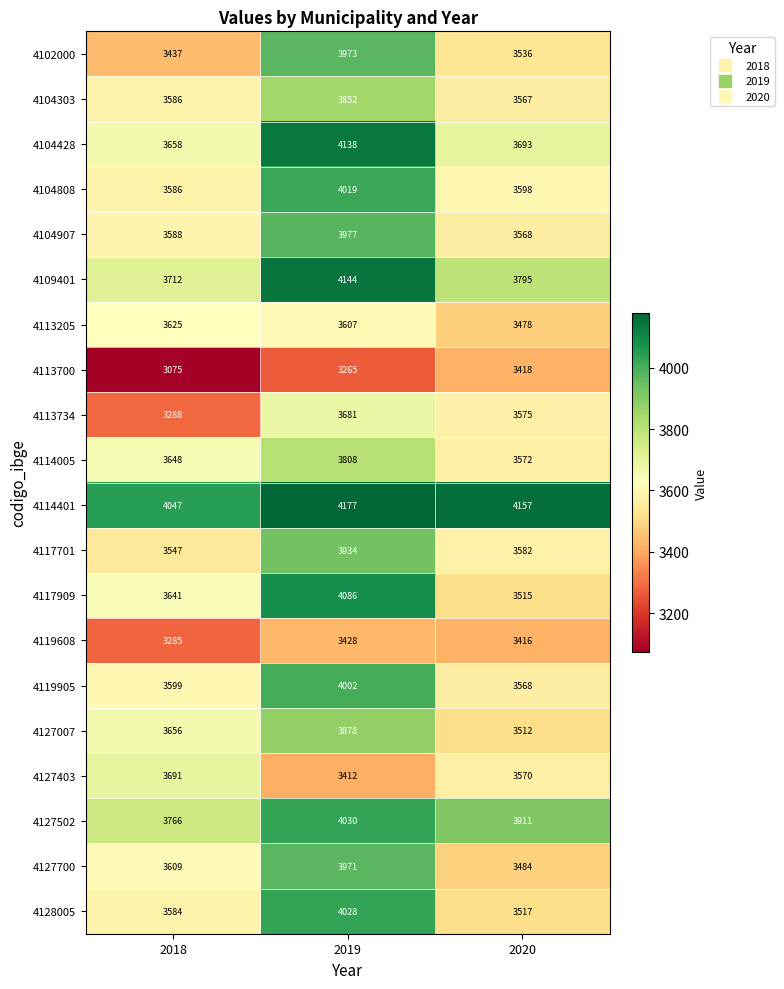

What is the minimum value shown in the chart?

3075